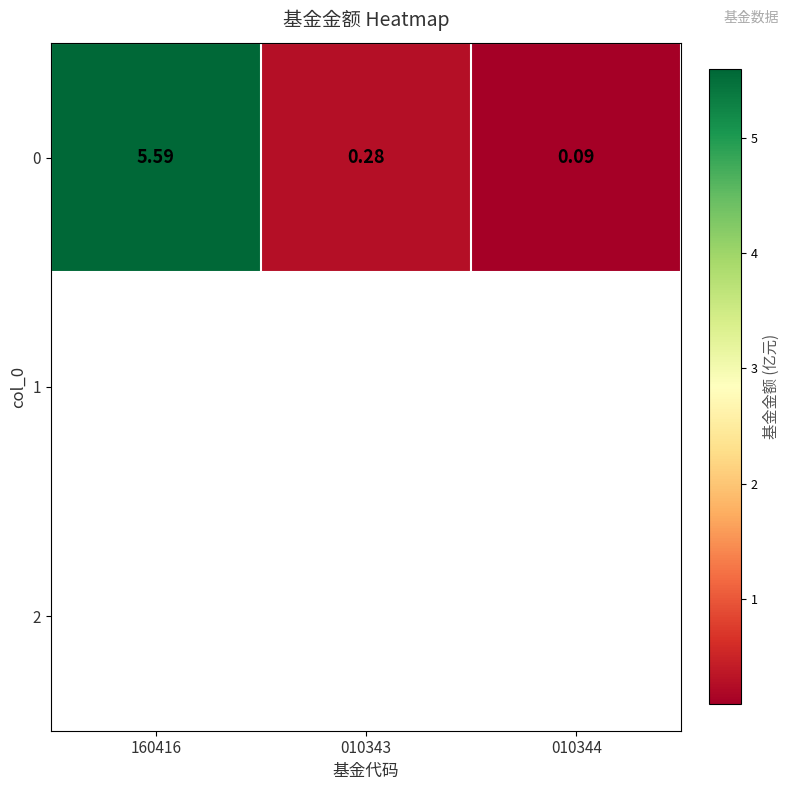

What is the approximate value of 0 at 010343?

0.3